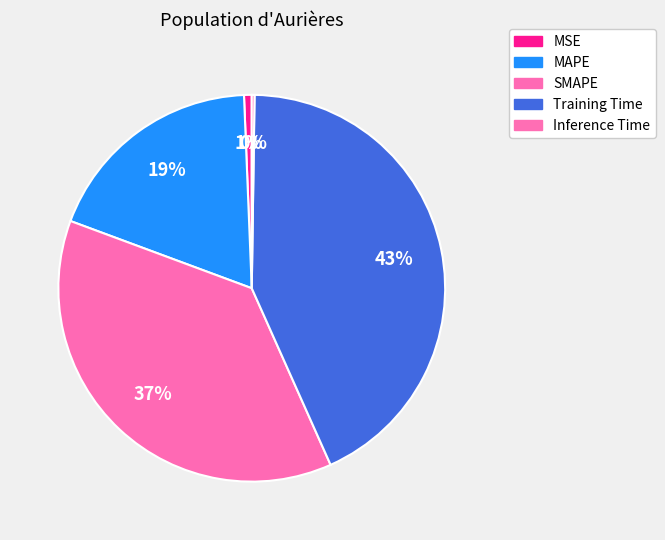

True or false: MSE accounts for 1% of the total.

True